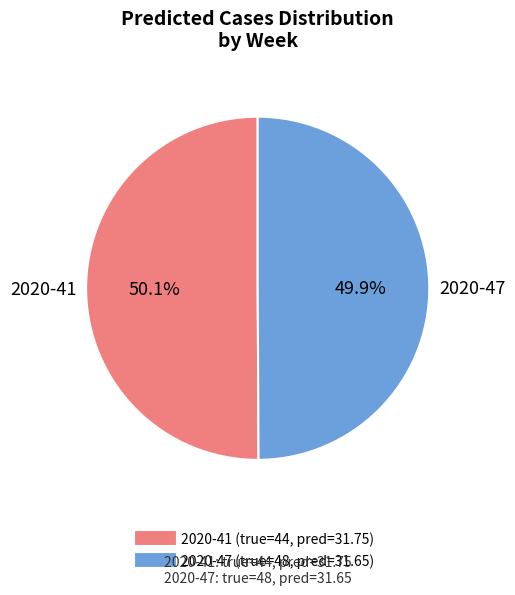

How much of the chart is everything except 2020-41?

49.9%